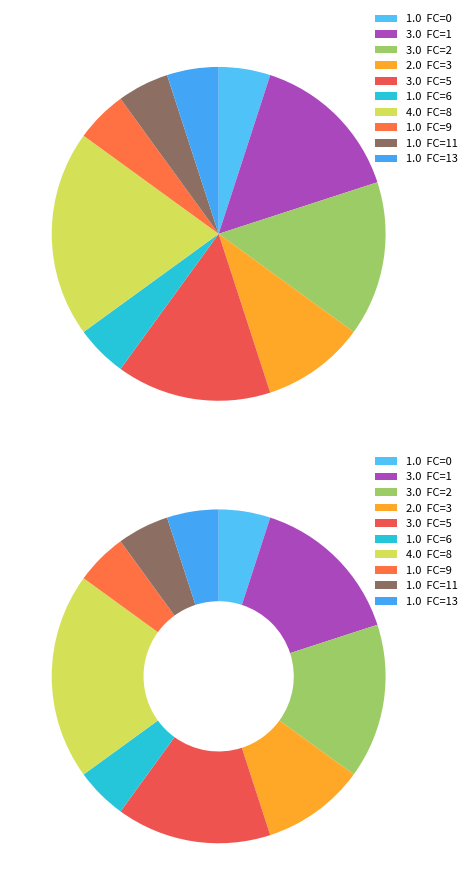

Is it true that 10 is 23% of the pie?

False